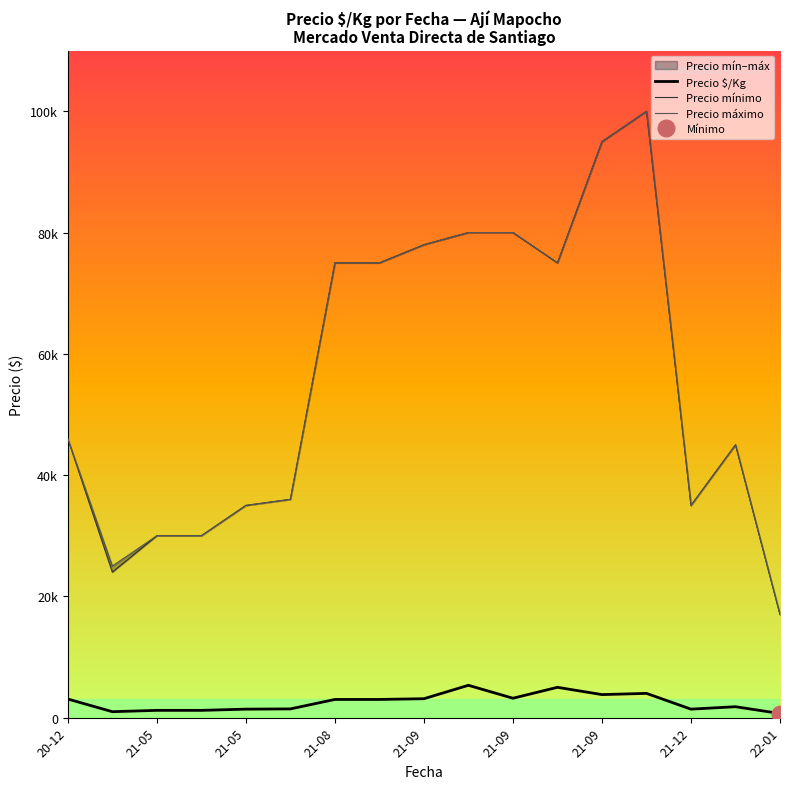

Reading right to left, what are all the values shown in this chart?

Precio $/Kg: 680	1800	1400	4000	3800	5000	3200	5333	3120	3000	3000	1440	1400	1200	1200	982	3067
Precio mínimo: 17000	45000	35000	100000	95000	75000	80000	80000	78000	75000	75000	36000	35000	30000	30000	24000	46000
Precio máximo: 17000	45000	35000	100000	95000	75000	80000	80000	78000	75000	75000	36000	35000	30000	30000	25000	46000